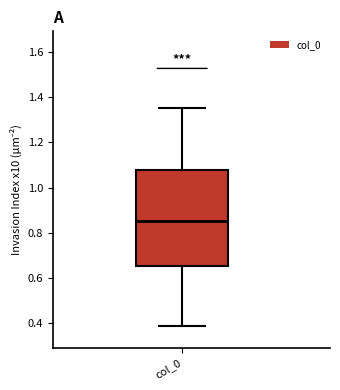

Transcribe this box plot: give where the median line is, the range the box spans, and where the two whiskers end, as read against the y-axis. The values are not printed on the chart, so give them approximately, as read against the axis.

median 0.86, box 0.66 to 1.08, whiskers 0.38 to 1.36